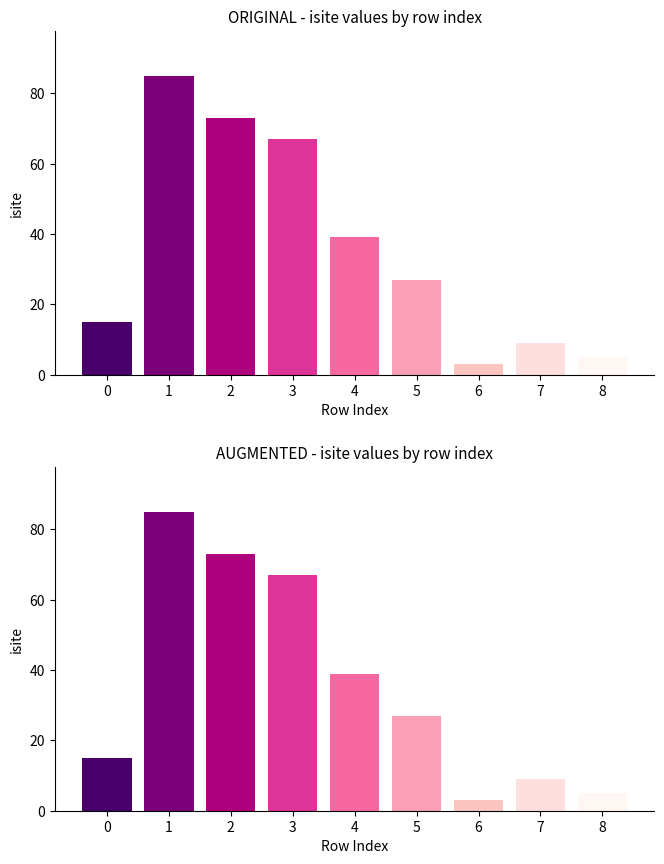

Does the chart contain stacked bars?

No